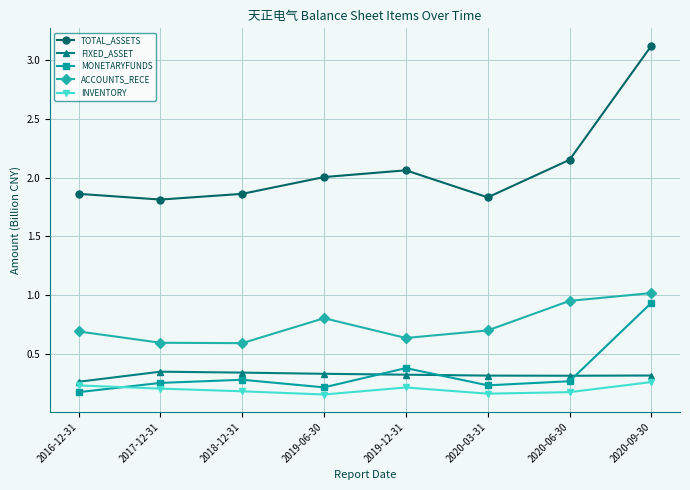

True or false: ACCOUNTS_RECE and INVENTORY cross at least once.

False